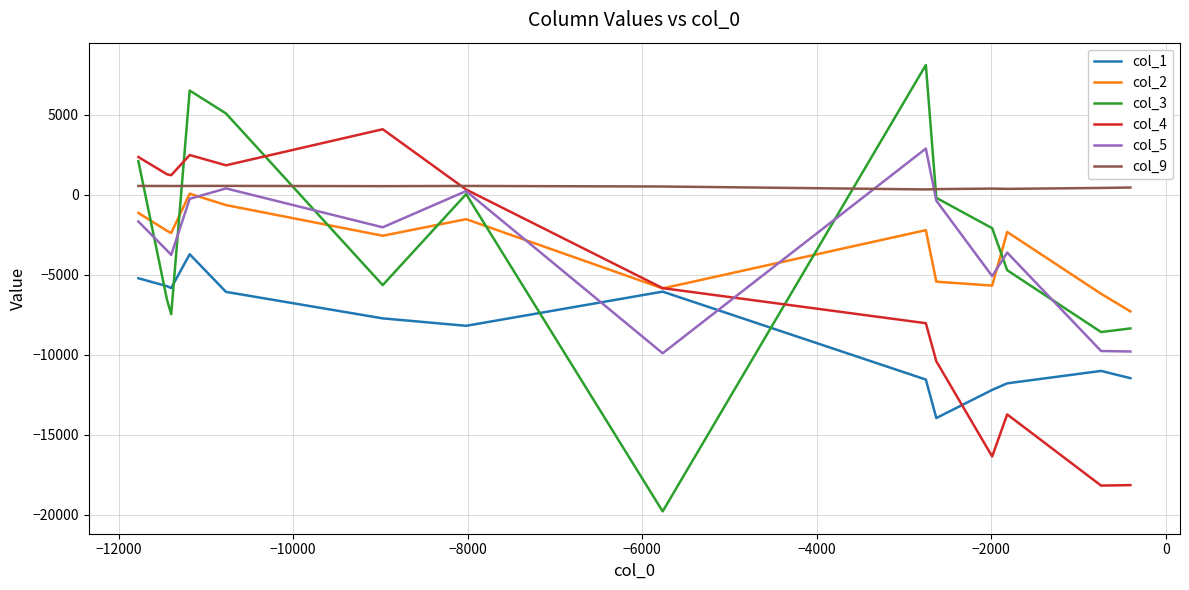

True or false: col_1 and col_9 intersect in this chart.

False